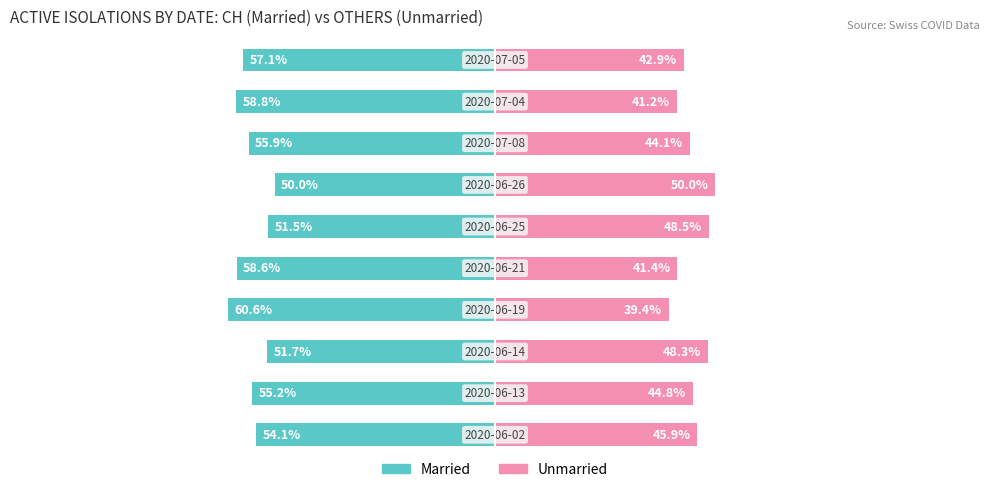

The Married series shows -55.9 at 7. True or false?

True